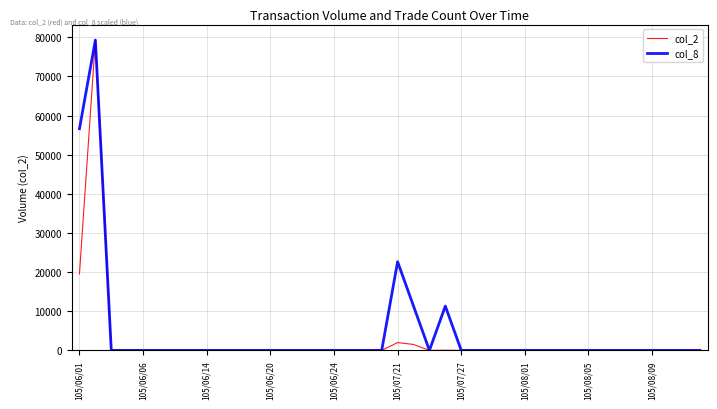

What is the greatest value displayed?

79290.0